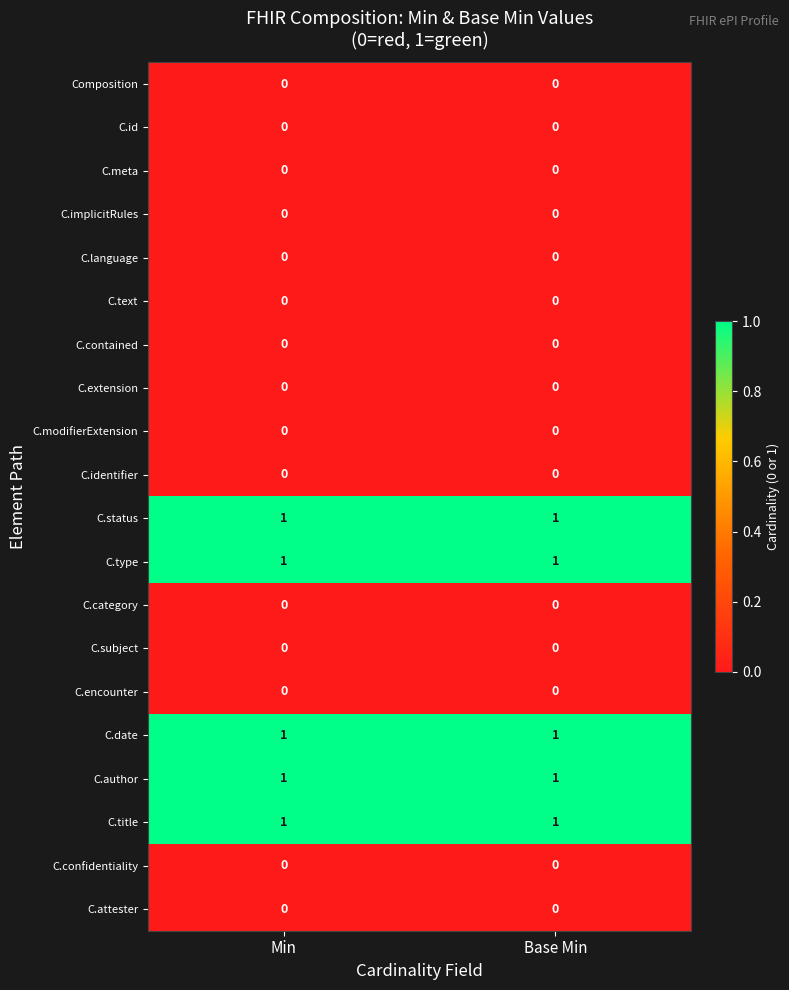

The value of C.identifier at Base Min is 0. True or false?

True